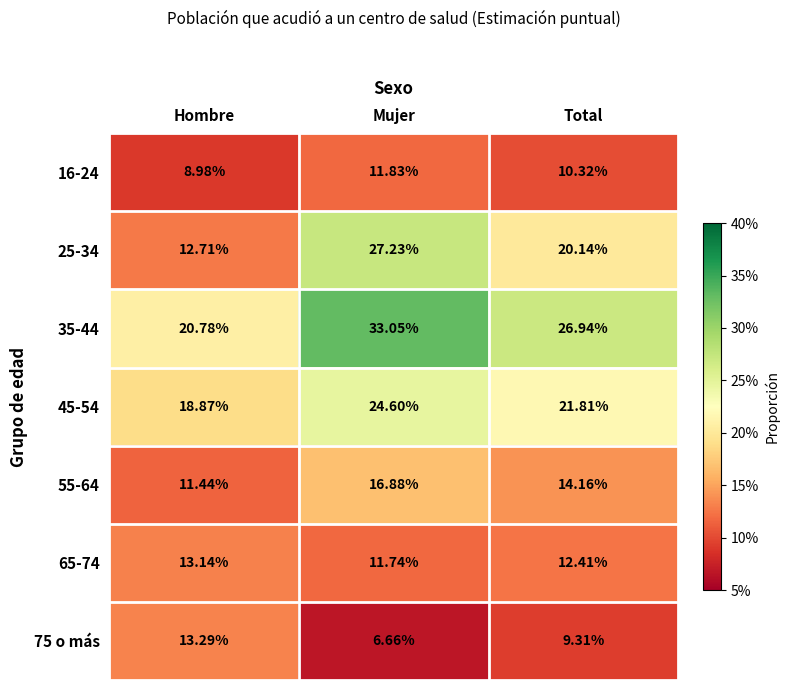

At which label does 16-24 first exceed 10?

Mujer